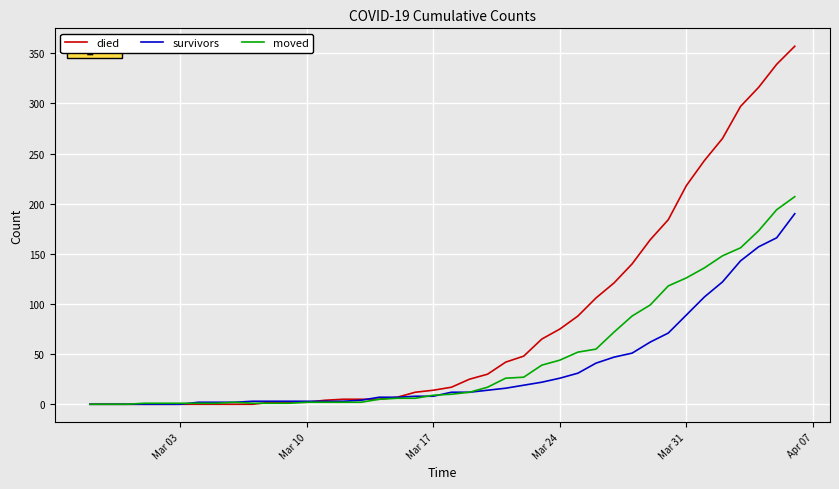

Rank the series by their maximum value, from lowest to highest.

survivors, moved, died